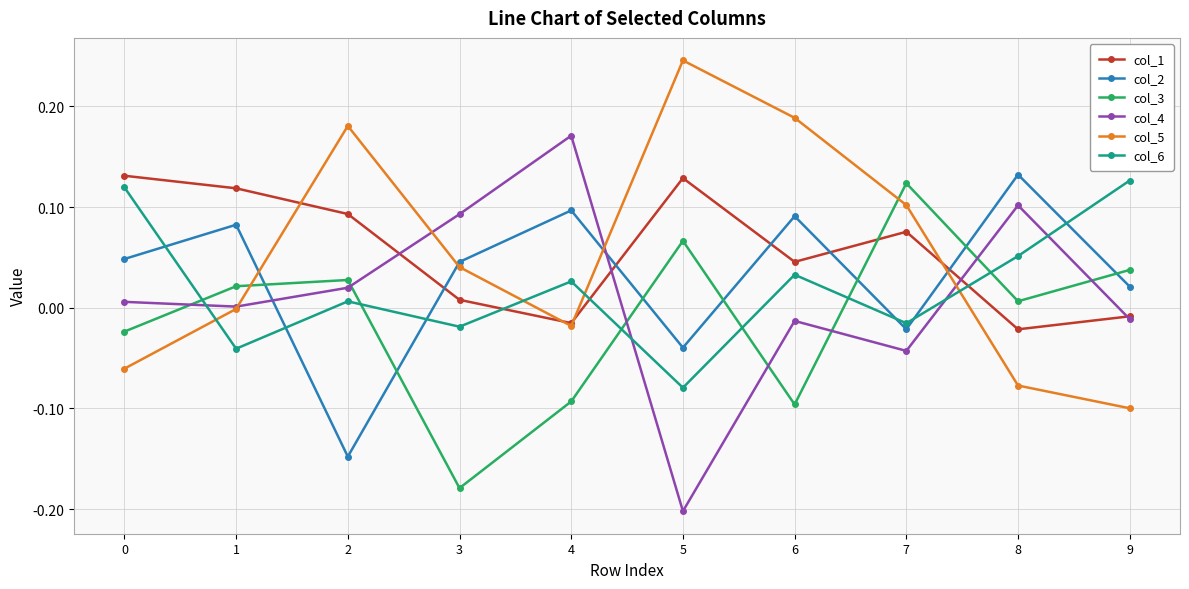

True or false: col_6 and col_2 cross at least once.

True